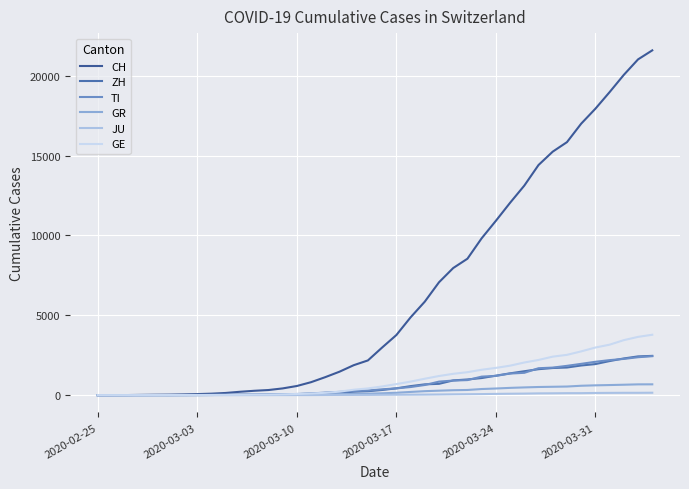

Reading left to right, extract all data points from this chart.

CH: 0	4	8	19	29	35	49	69	96	140	214	276	323	424	575	814	1129	1470	1877	2176	2983	3763	4870	5854	7067	7959	8542	9820	10914	12043	13118	14407	15244	15838	16994	17931	18970	20050	21018	21583
ZH: 0	0	2	2	6	7	10	13	15	23	29	34	40	49	62	101	140	163	218	250	326	429	568	679	711	925	984	1073	1221	1368	1500	1627	1701	1733	1859	1947	2136	2300	2428	2461
TI: 0	1	1	1	2	2	4	8	13	25	28	41	49	61	75	108	163	206	265	293	368	426	511	638	849	916	945	1162	1209	1354	1401	1688	1727	1837	1962	2091	2195	2271	2377	2442
GR: 2	2	2	6	6	6	9	10	13	15	16	18	19	28	32	44	53	65	73	93	118	152	204	252	283	311	327	386	419	458	487	513	527	542	591	617	635	655	678	680
JU: 0	0	1	1	1	1	1	2	2	4	4	5	5	7	7	7	12	17	18	19	25	29	32	36	44	54	61	69	82	92	100	114	119	127	128	140	145	149	149	154
GE: 0	1	1	4	8	9	10	13	14	17	25	38	40	55	75	108	149	222	341	424	546	695	850	1031	1200	1338	1440	1592	1709	1848	2046	2205	2413	2525	2742	2983	3162	3446	3650	3783